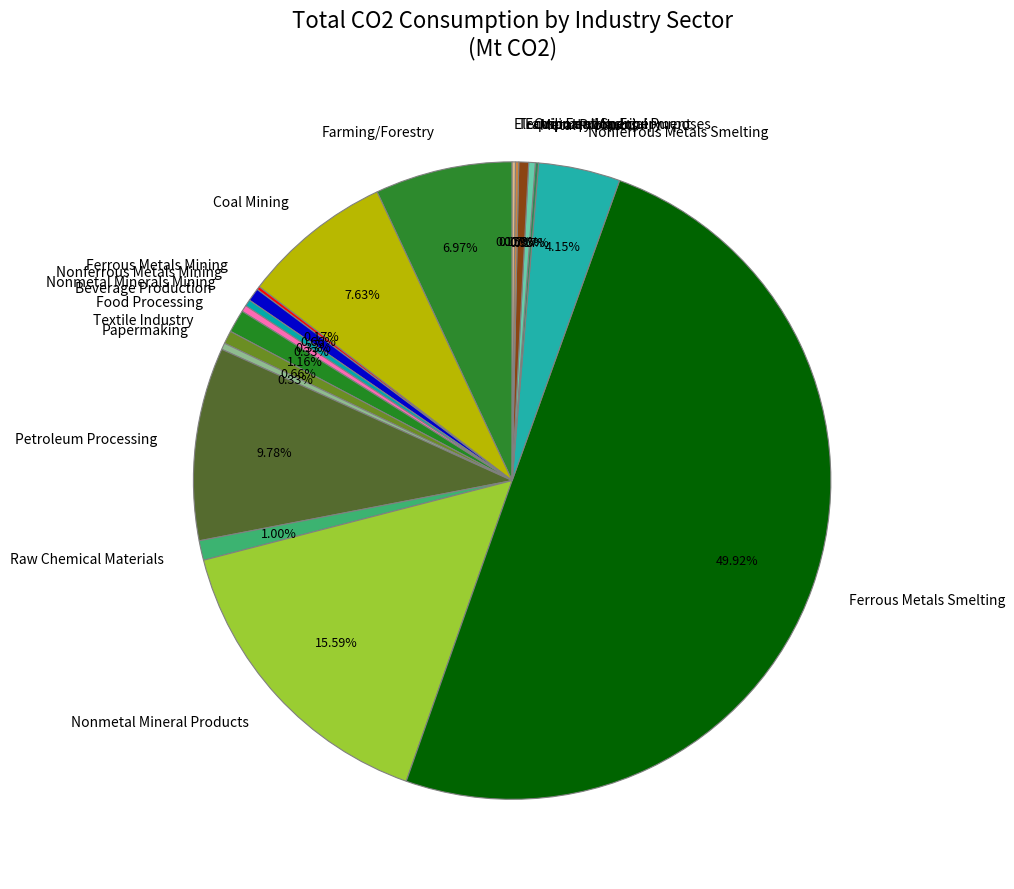

Combined, do Textile Industry and Ordinary Machinery account for over 50%?

No